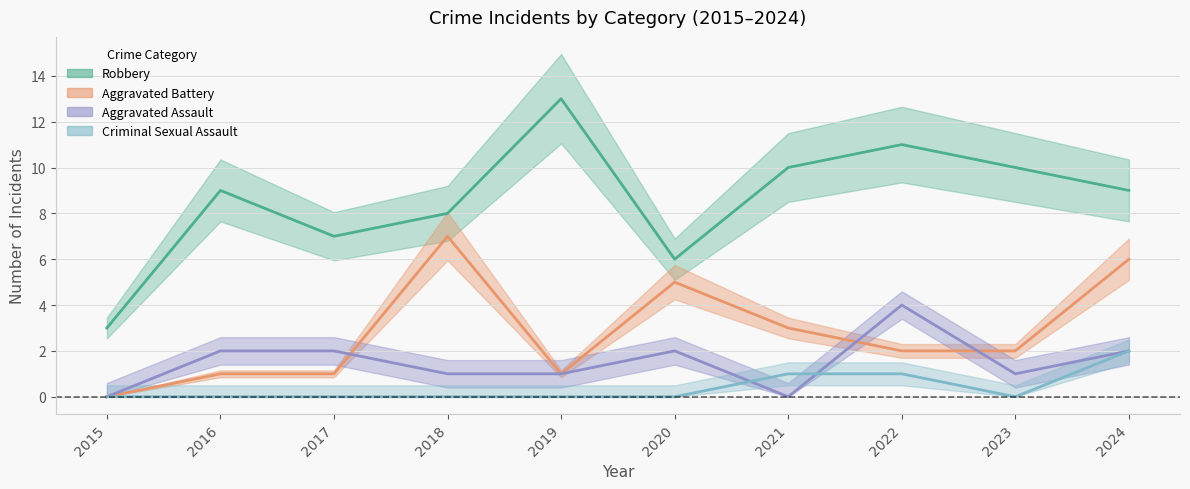

What is the sum of all Criminal Sexual Assault values?

4